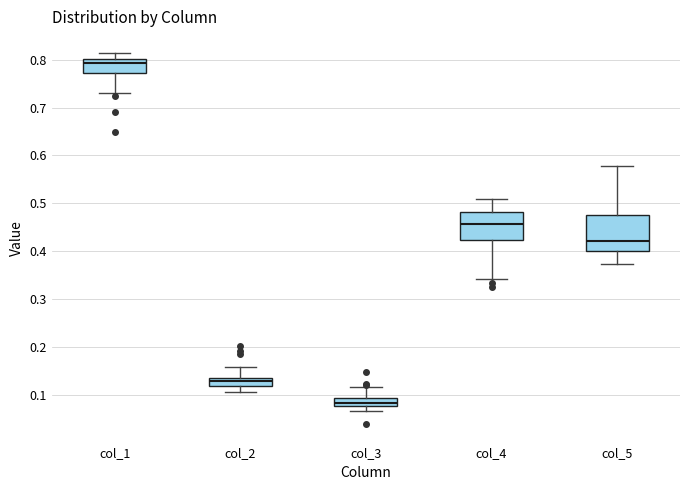

Reading left to right, read every box against the y-axis: the position of its median line, the range the box covers, and the ends of its whiskers. The values are not printed on the chart, so give them approximately, as read against the axis.

col_1: median 0.79, box 0.77 to 0.80, whiskers 0.73 to 0.81
col_2: median 0.13, box 0.12 to 0.14, whiskers 0.11 to 0.16
col_3: median 0.08 (inside the box), box 0.08 to 0.09, whiskers 0.07 to 0.12
col_4: median 0.46, box 0.42 to 0.48, whiskers 0.34 to 0.51
col_5: median 0.42, box 0.40 to 0.48, whiskers 0.37 to 0.58